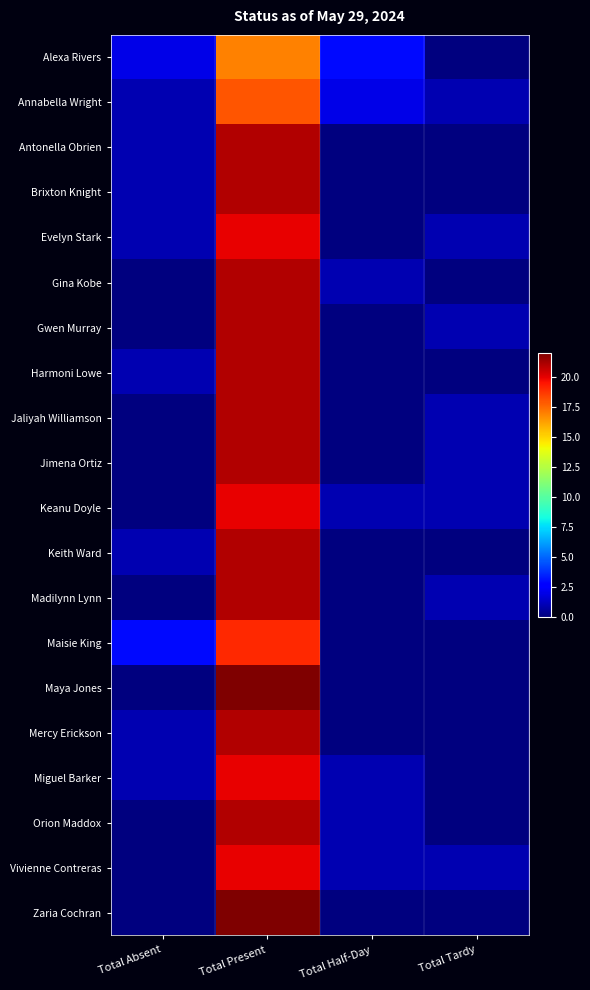

List the series in order of their peak value, highest first.

Maya Jones, Zaria Cochran, Antonella Obrien, Brixton Knight, Gina Kobe, Gwen Murray, Harmoni Lowe, Jaliyah Williamson, Jimena Ortiz, Keith Ward, Madilynn Lynn, Mercy Erickson, Orion Maddox, Evelyn Stark, Keanu Doyle, Miguel Barker, Vivienne Contreras, Maisie King, Annabella Wright, Alexa Rivers